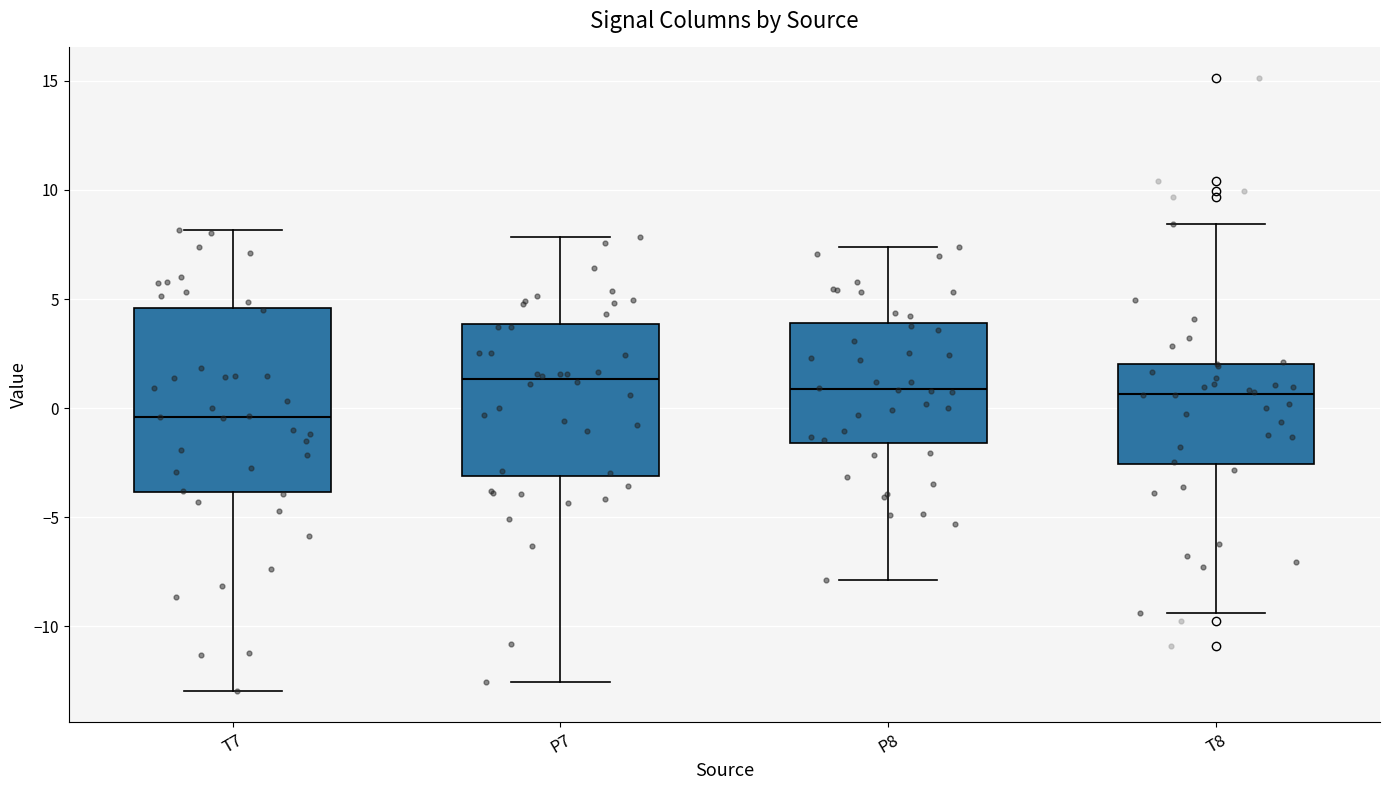

Comparing the boxes themselves (not the whiskers), which one is the tallest?

T7